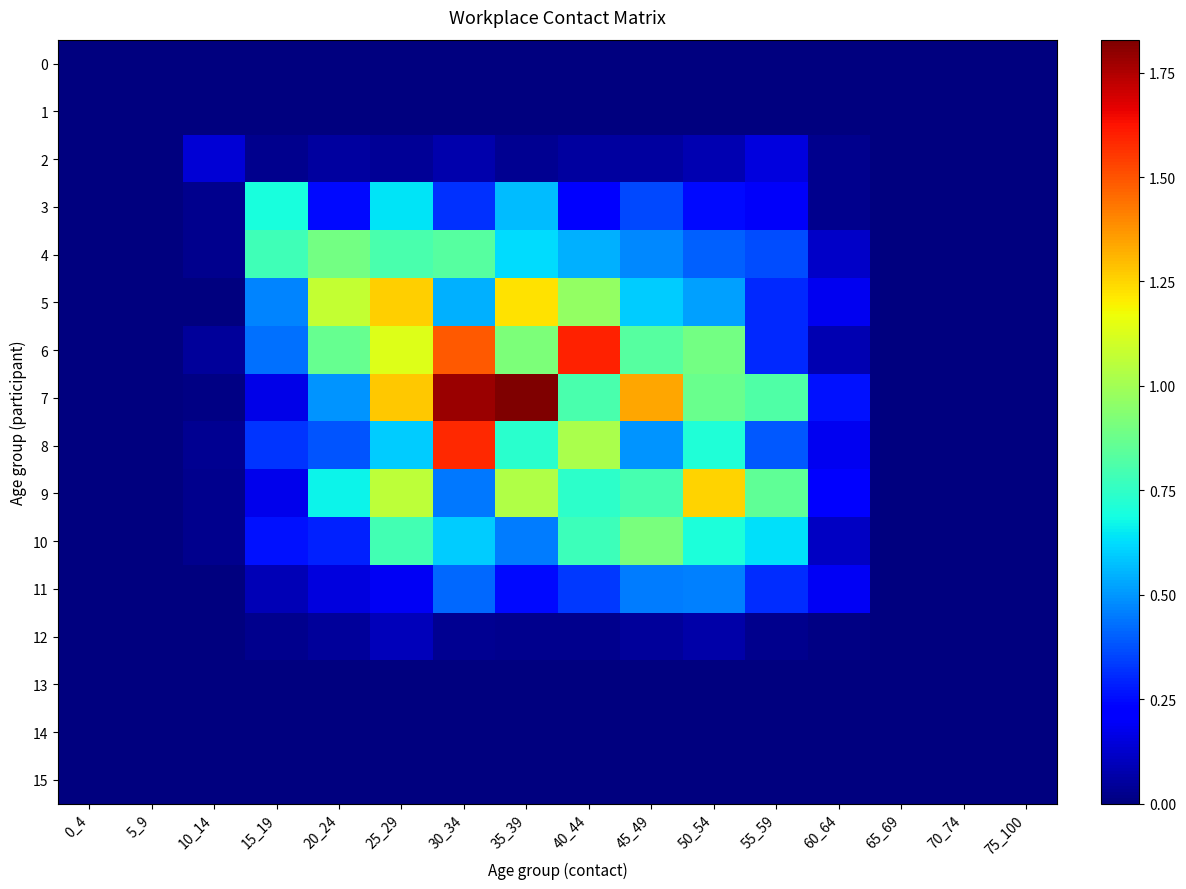

Which label corresponds to the largest value in the chart?

35_39